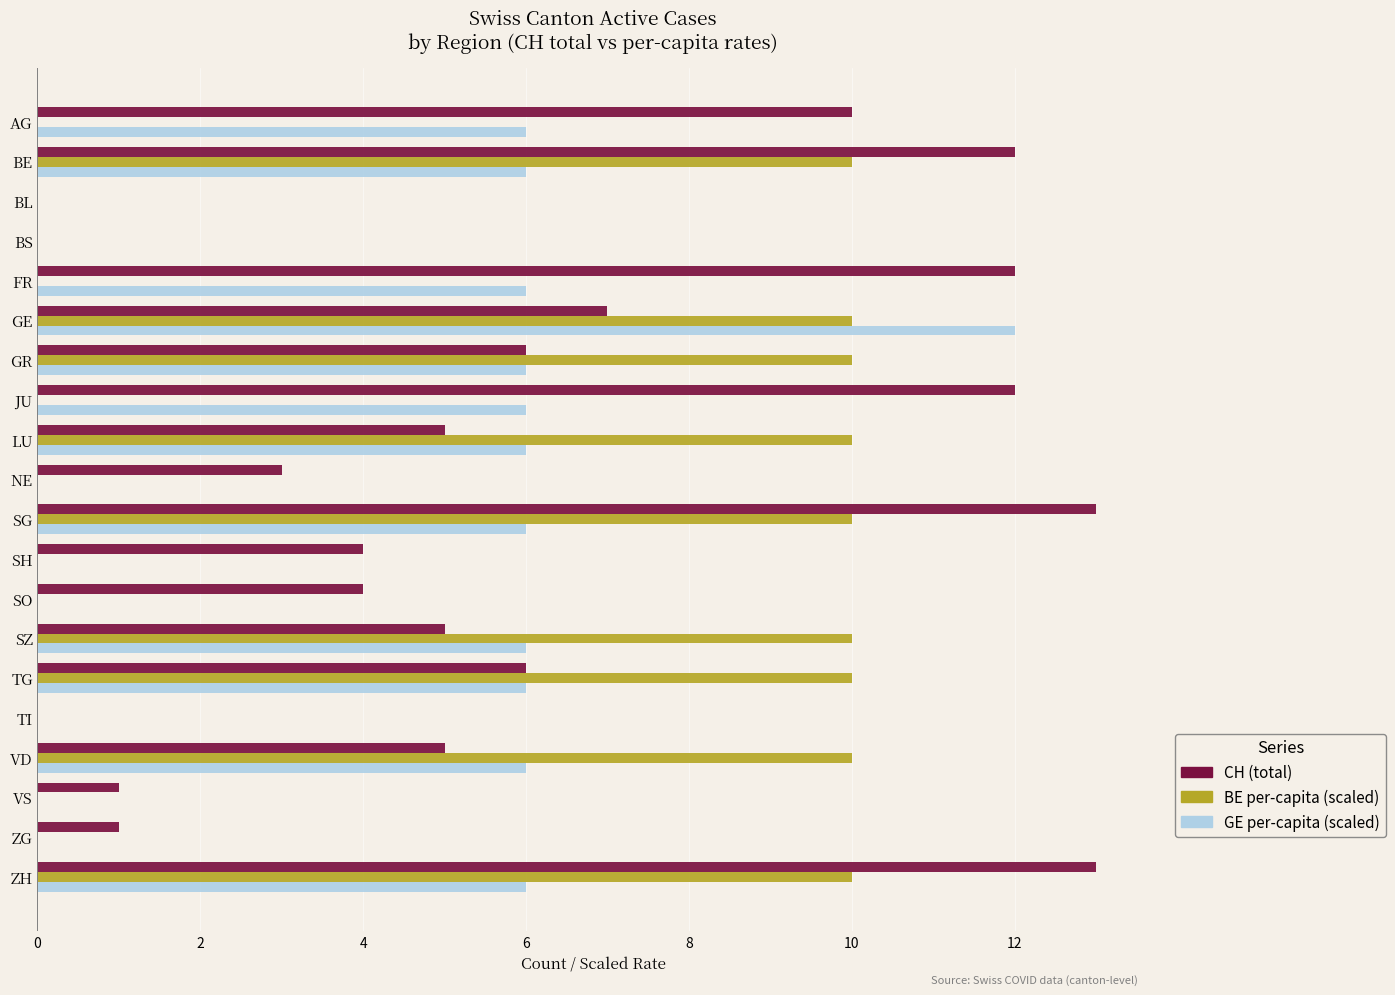

Is it true that BE per-capita (scaled) equals 16.3 at ZH?

False